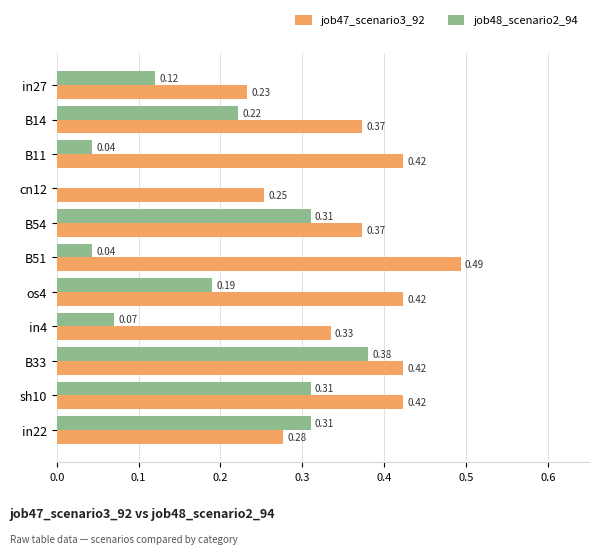

Which series changed the most between sh10 and in22?

job47_scenario3_92